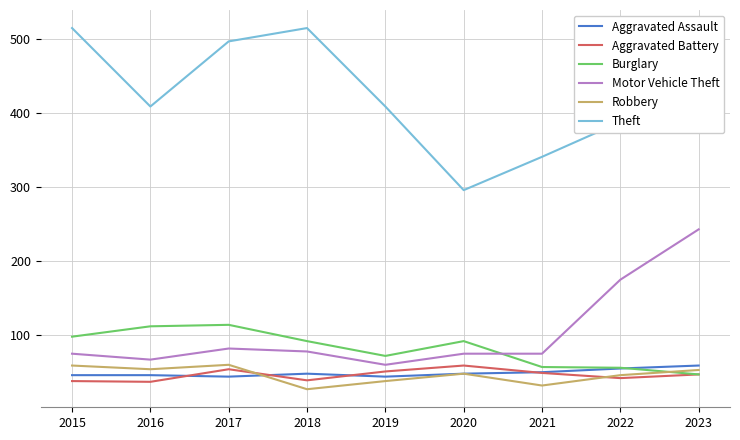

Which series changed the most between 2016 and 2023?

Motor Vehicle Theft